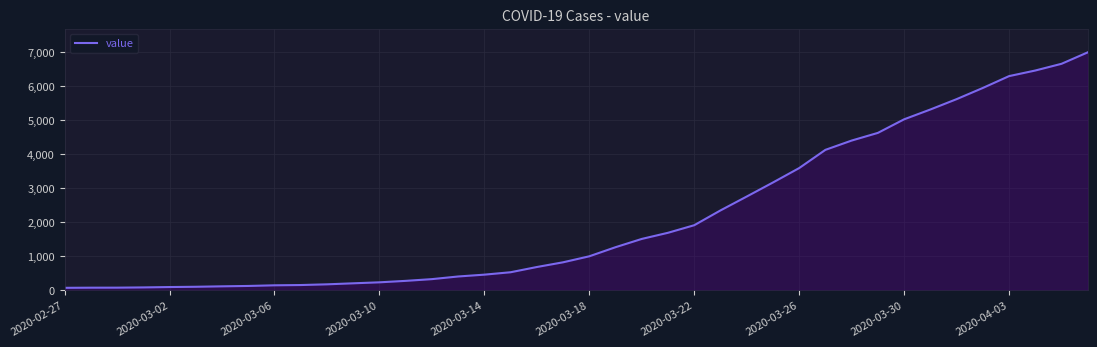

What is the greatest value displayed?

7004